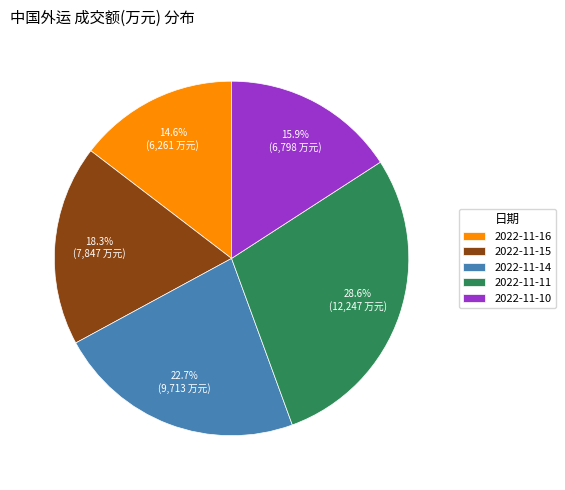

How much of the chart is everything except 2022-11-10?

84.1%